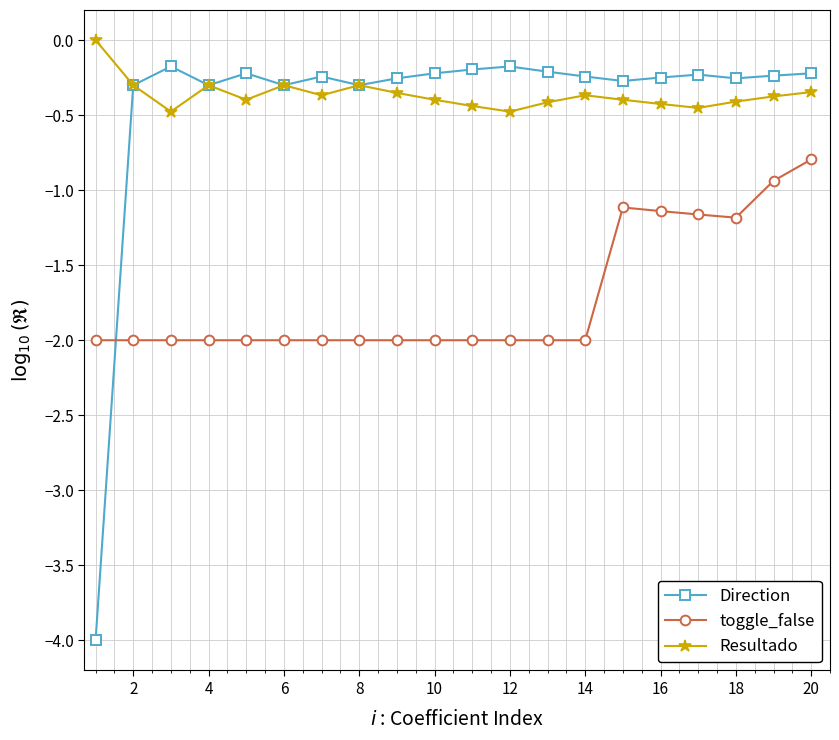

True or false: Resultado has more than 1 points higher than both neighbors.

True